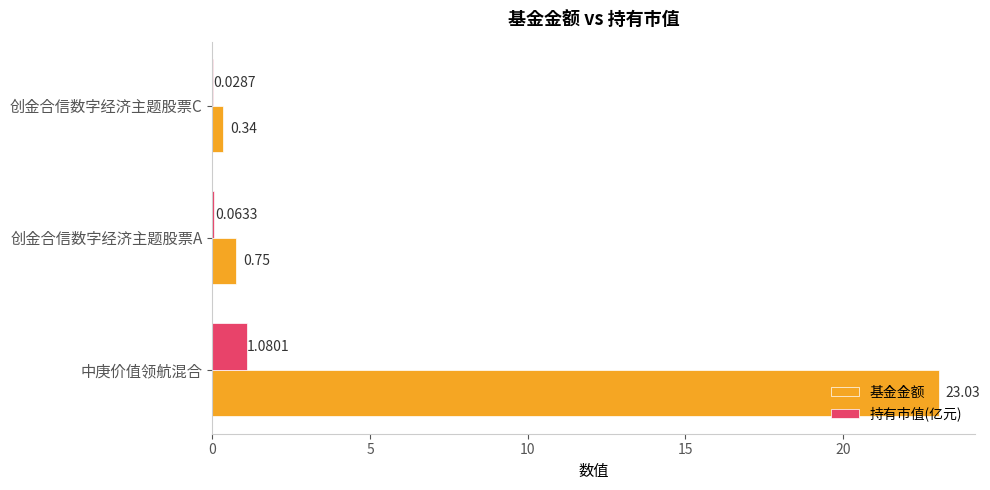

At which label is 持有市值(亿元) closest to 0?

创金合信数字经济主题股票C